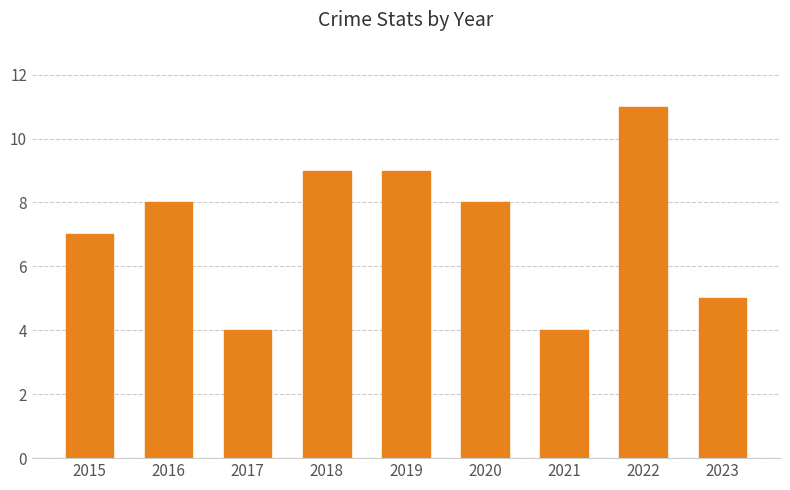

Where is the data nearest to the value 7?

2015